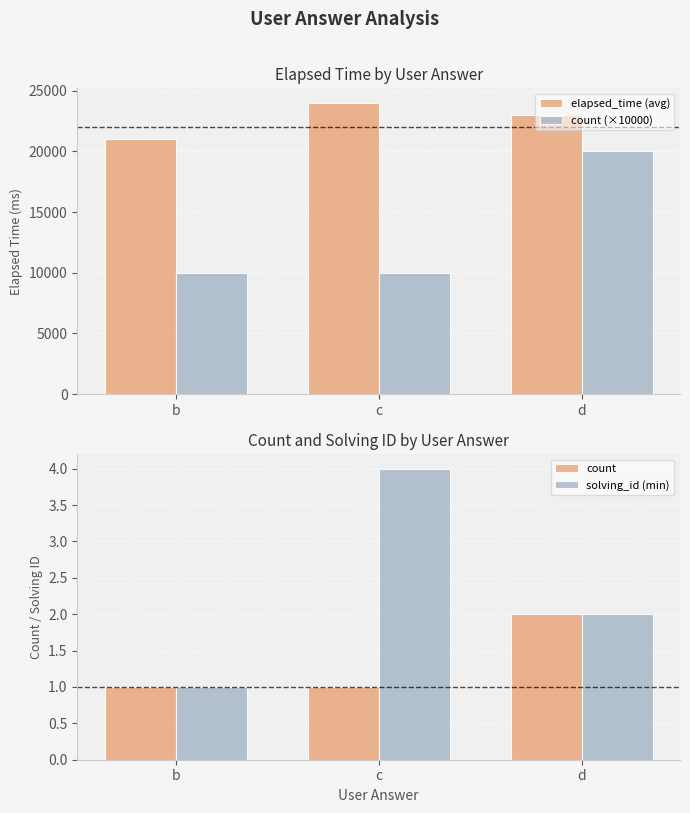

What is the difference between the maximum and minimum values in the count (×10000) series?

10000